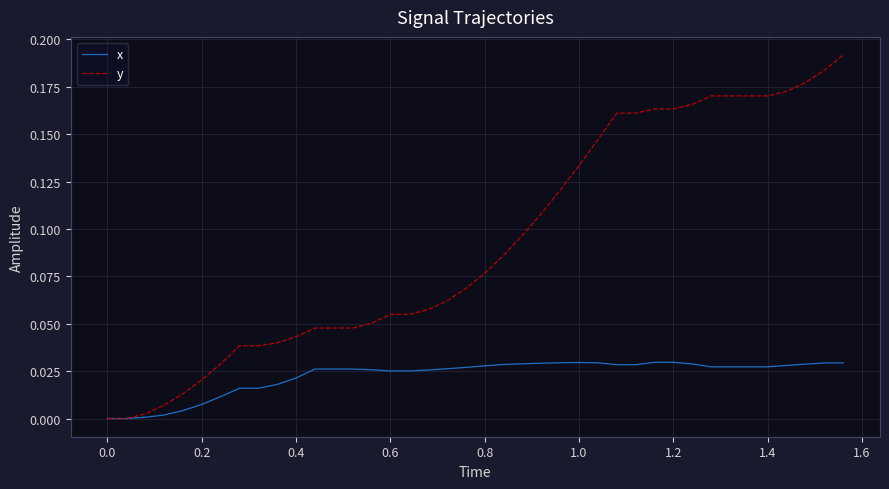

Rank the series by their maximum value, from highest to lowest.

y, x